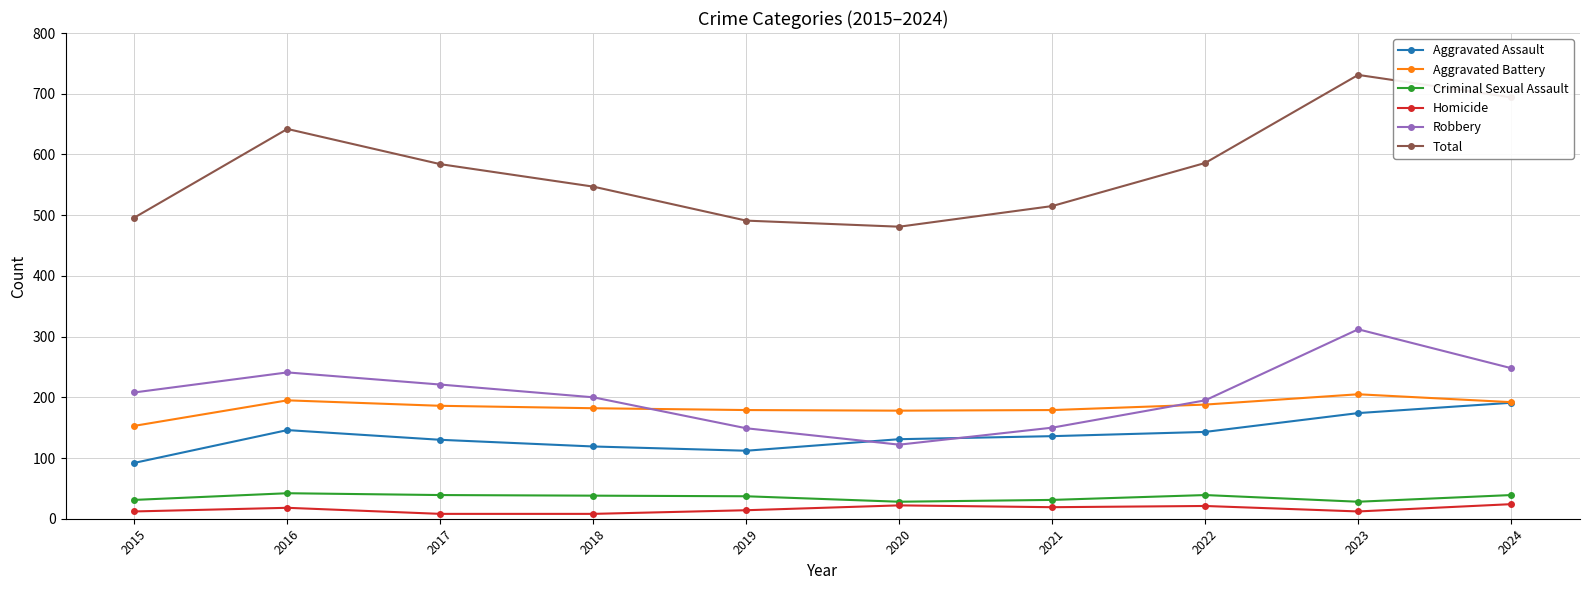

At which category is the sum across all series the highest?

2023